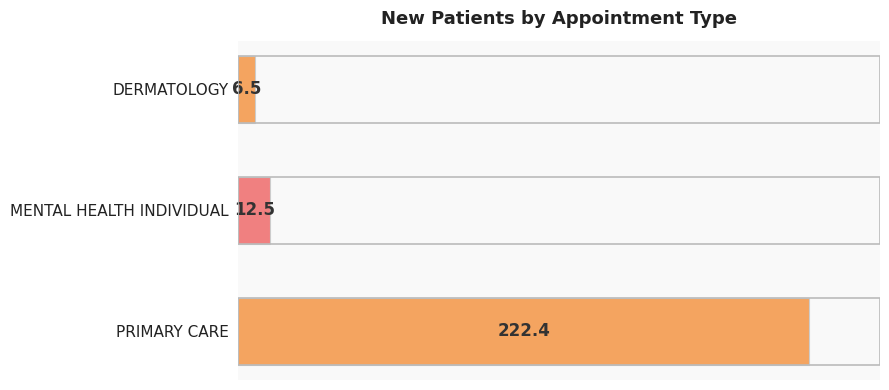

Is it true that the value at PRIMARY CARE is 222.4?

True